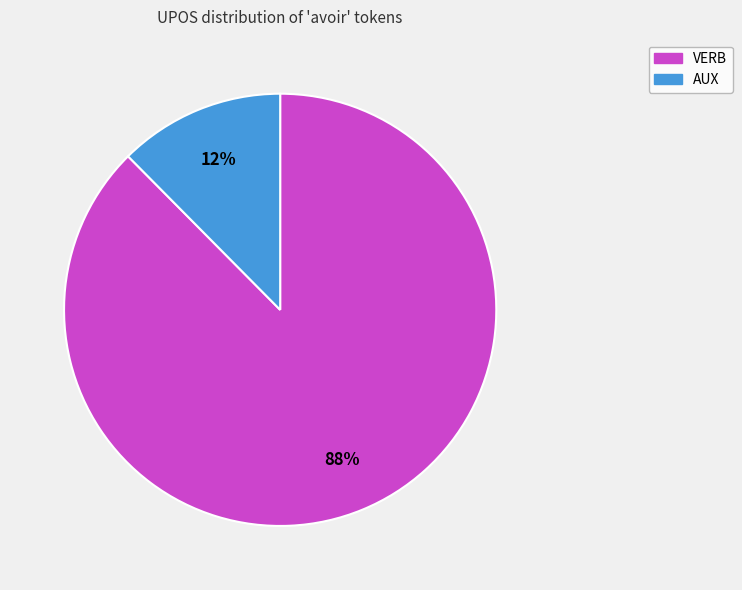

Which category accounts for the majority?

VERB